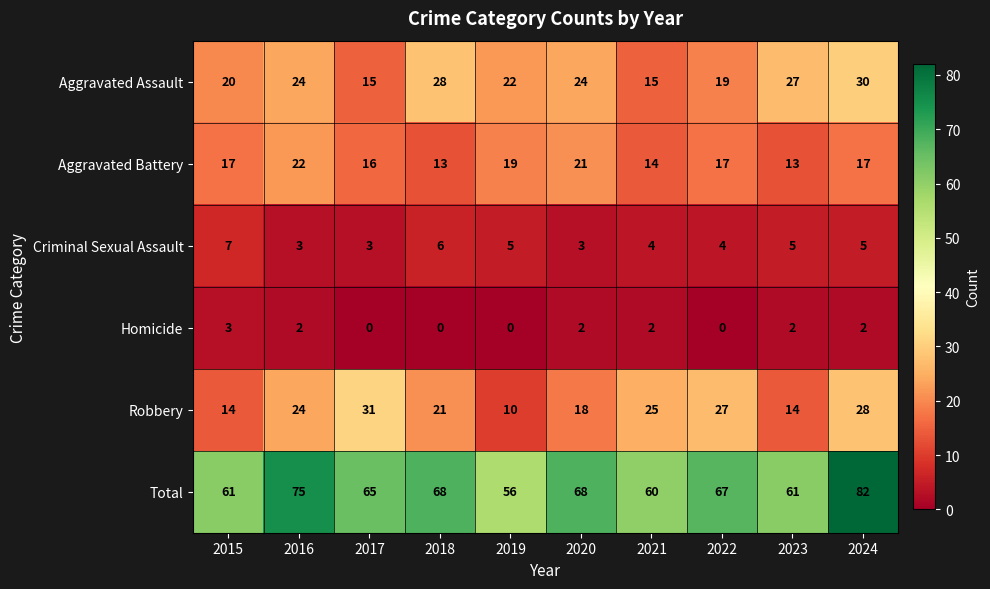

List the series in order of their peak value, lowest first.

Homicide, Criminal Sexual Assault, Aggravated Battery, Aggravated Assault, Robbery, Total